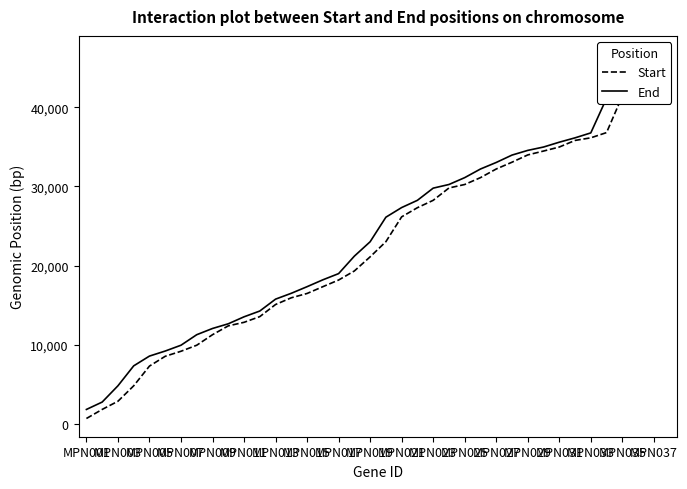

What are all the series names shown in the legend?

Start, End